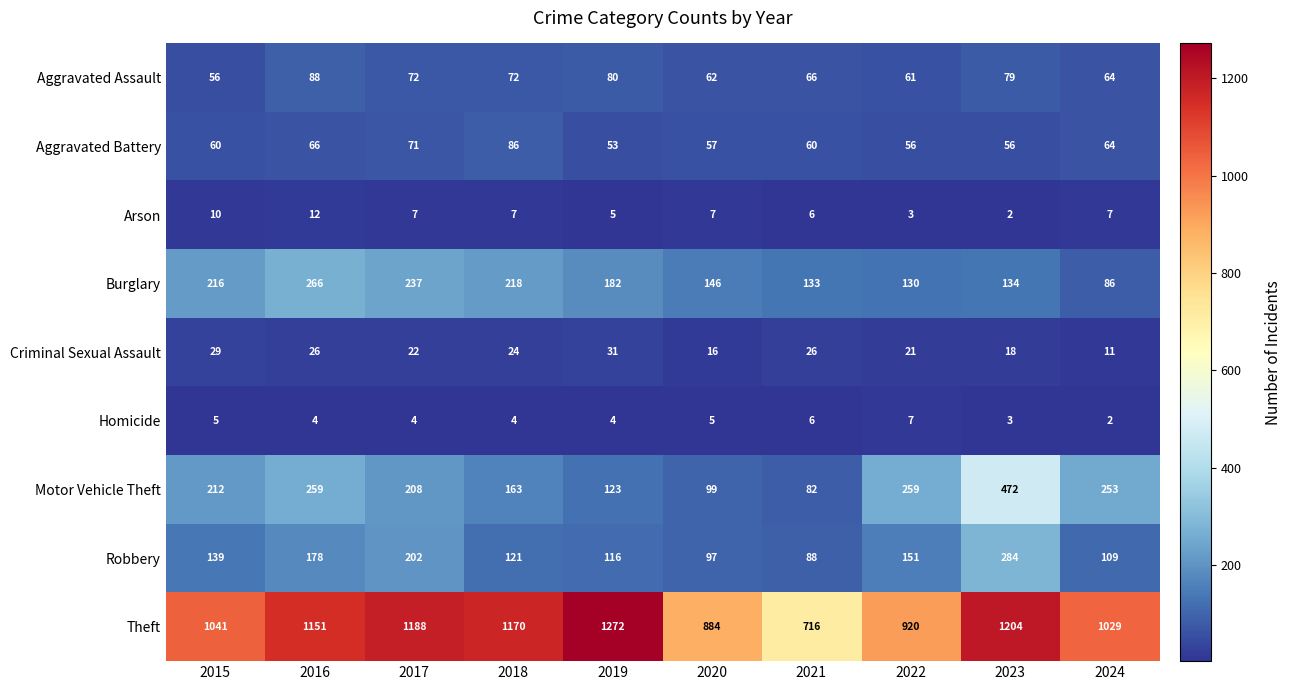

True or false: Motor Vehicle Theft has a value of 351 at 2016.

False